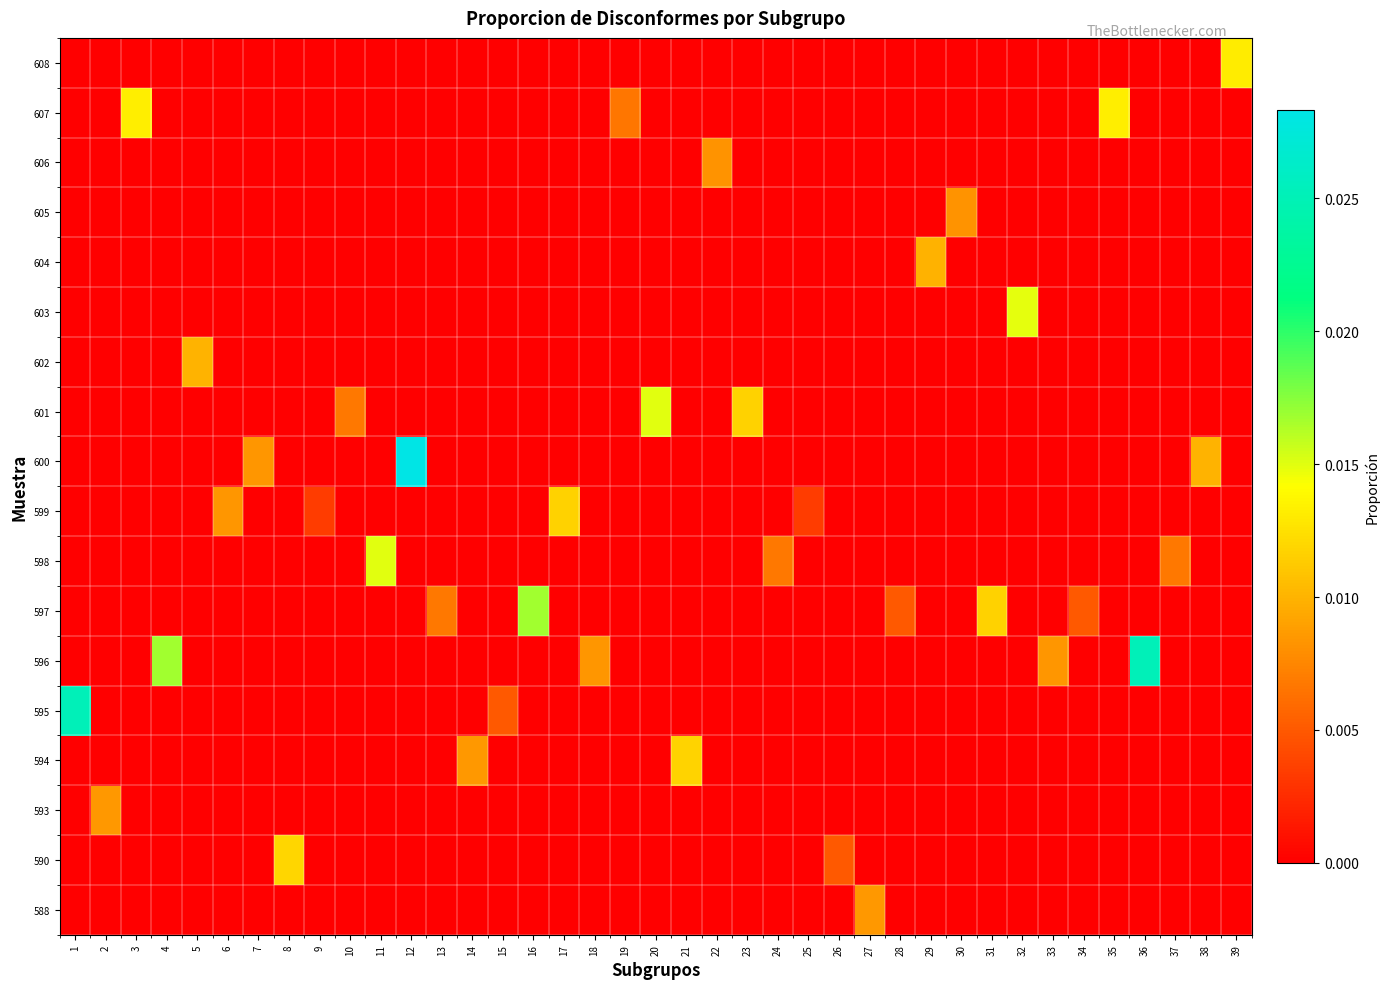

Count the number of data series in this chart.

18